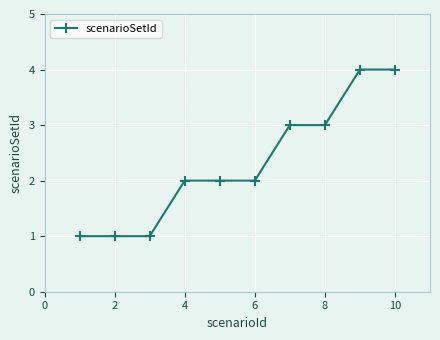

What is the average value?

2